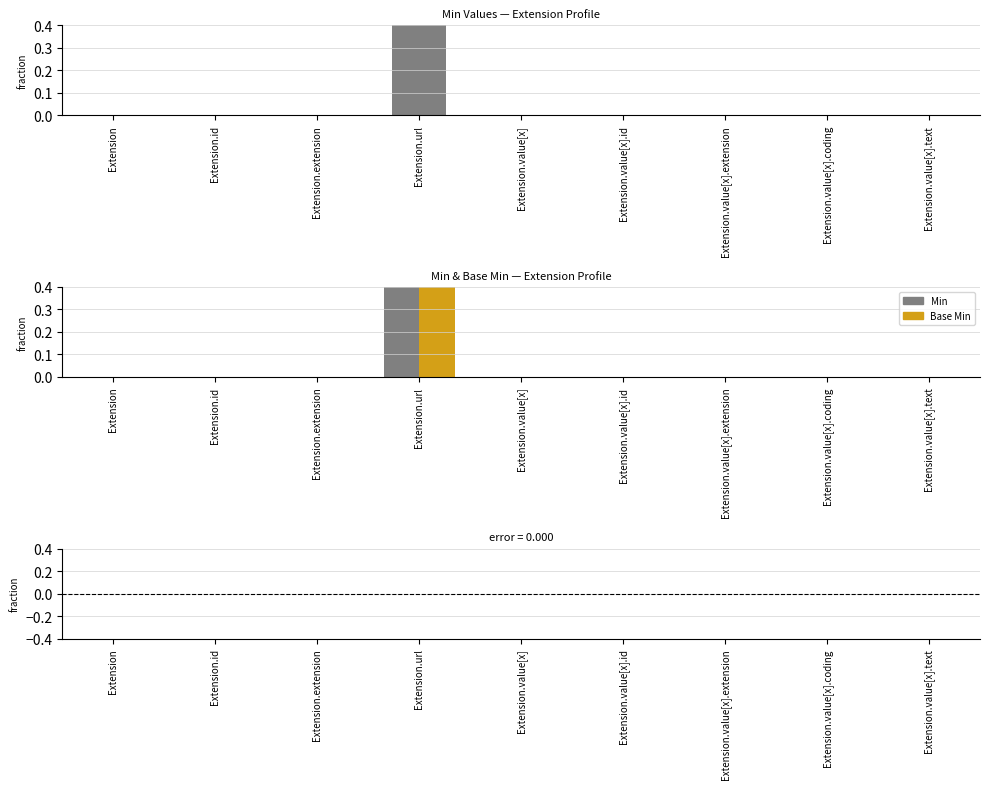

What is the label of the 4th bar from the right?

Extension.value[x].id